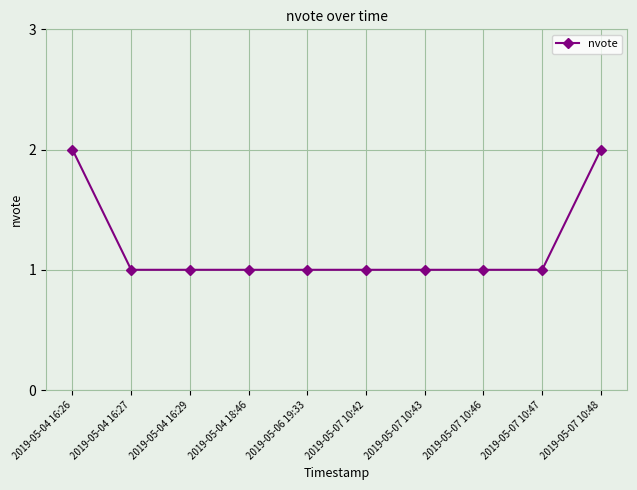

How many values are between 1 and 2?

10